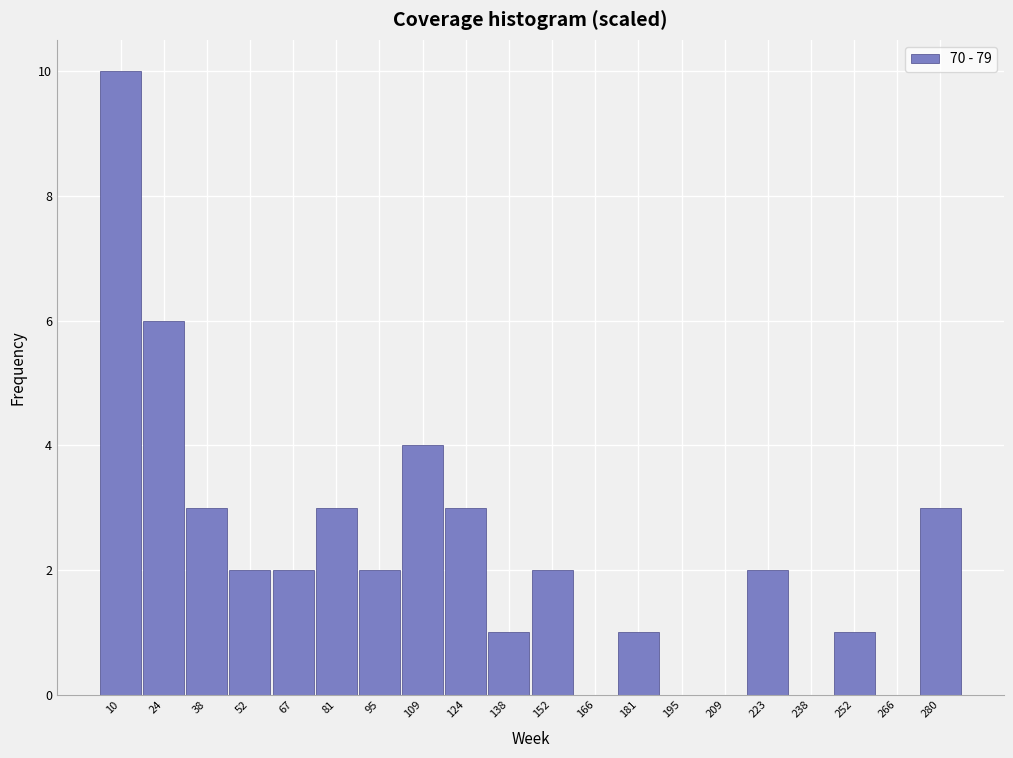

Reading left to right, what are all the values shown in this chart?

10=10	24=6	38=3	52=2	67=2	81=3	95=2	109=4	124=3	138=1	152=2	166=0	181=1	195=0	209=0	223=2	238=0	252=1	266=0	280=3